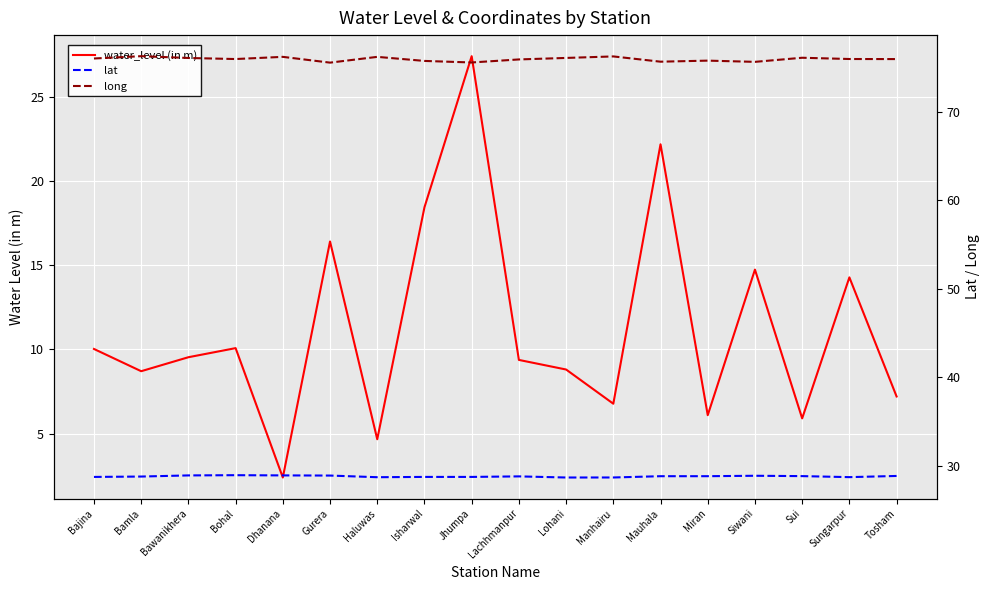

True or false: long has more than 2 interior local peaks.

True